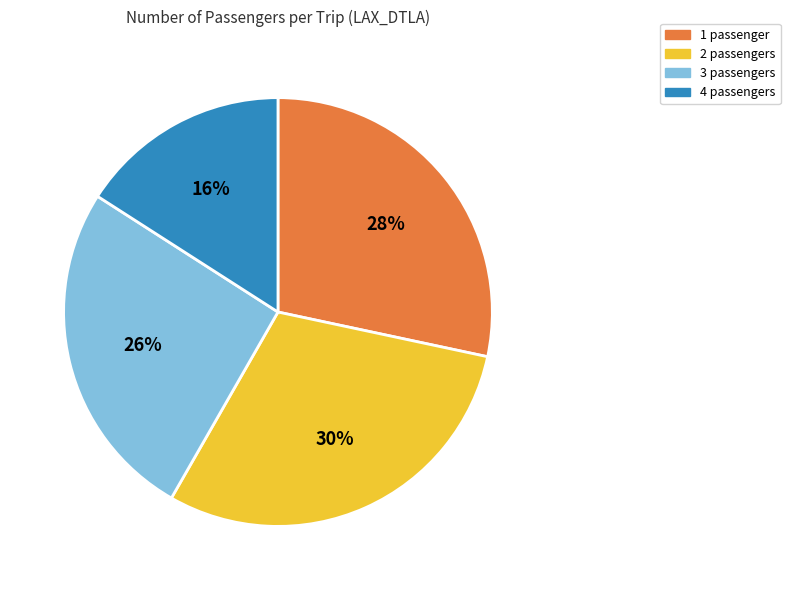

Rank the categories by value from highest to lowest.

2 passengers, 1 passenger, 3 passengers, 4 passengers